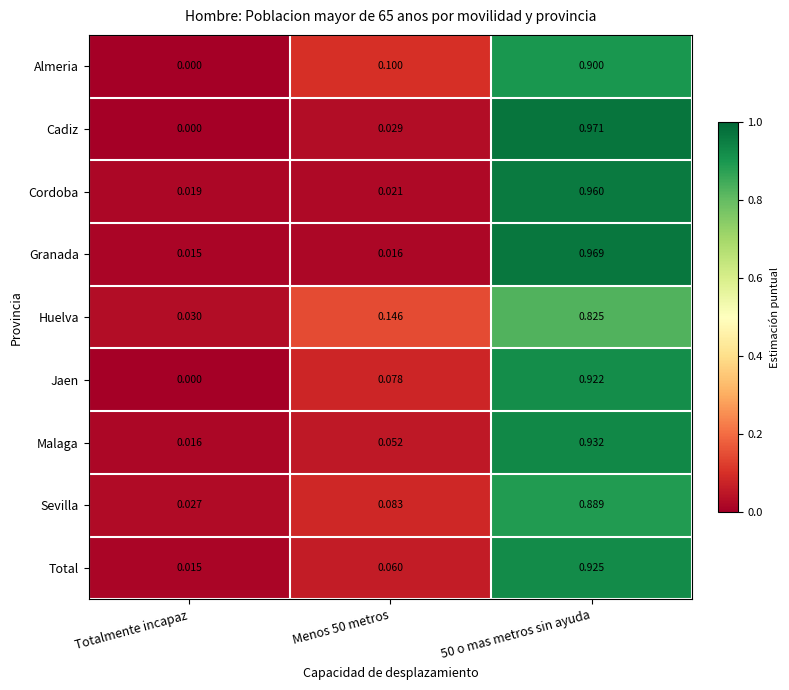

List the series in order of their peak value, lowest first.

Huelva, Sevilla, Almeria, Jaen, Total, Malaga, Cordoba, Granada, Cadiz